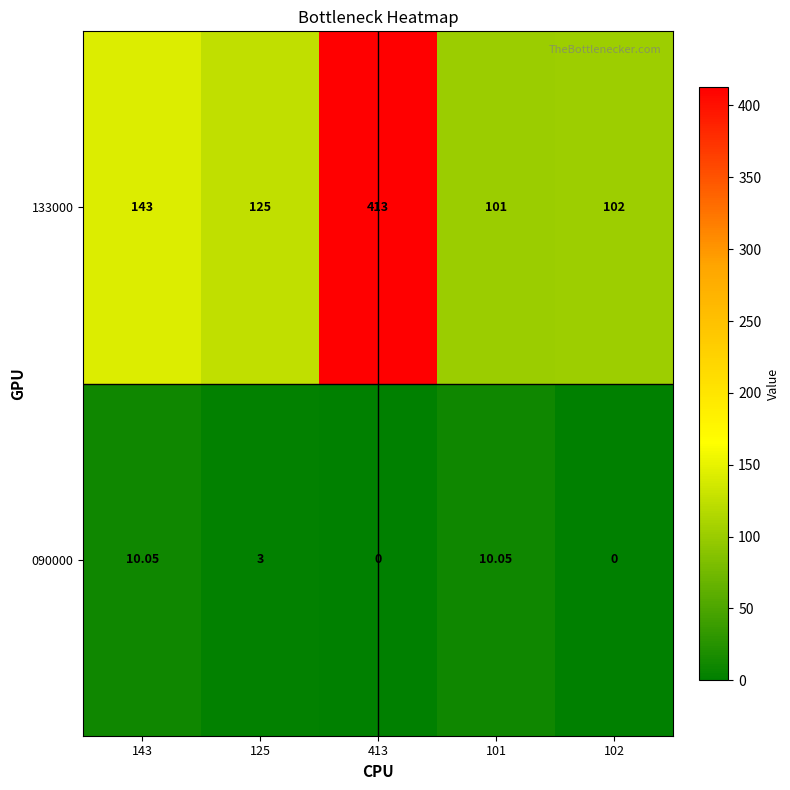

Which category has the lowest value across all series?

413